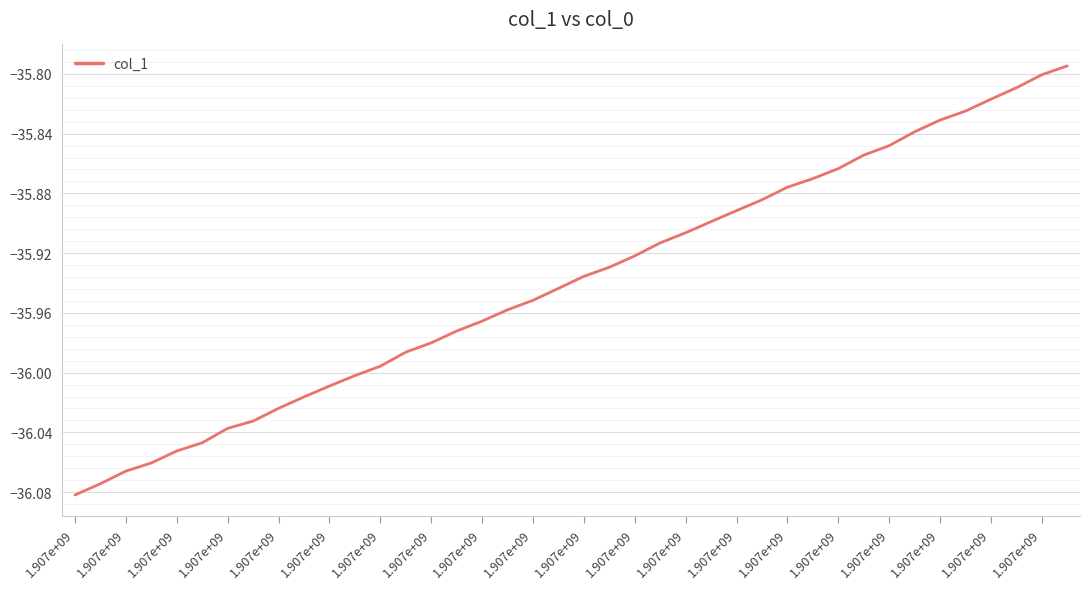

How many lines are shown in the chart?

1